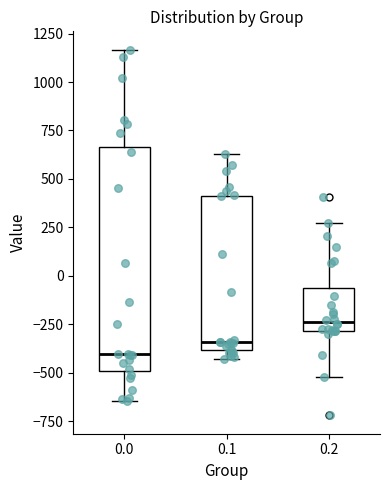

Reading left to right, read every box against the y-axis: the position of its median line, the range the box covers, and the ends of its whiskers. The values are not printed on the chart, so give them approximately, as read against the axis.

0.0: median -400, box -500 to 650, whiskers -650 to 1150
0.1: median -350, box -400 to 400, whiskers -450 to 650
0.2: median -250, box -300 to -50, whiskers -500 to 250